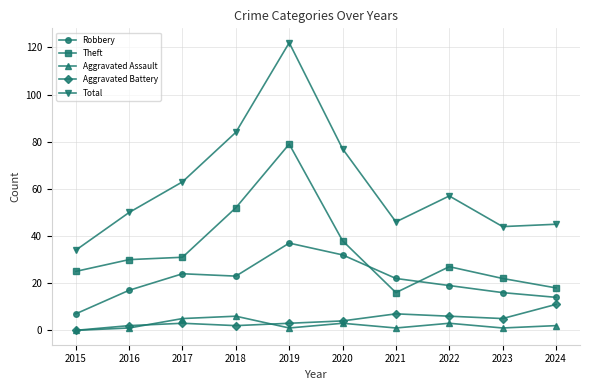

Does the chart display data point markers on the line(s)?

Yes